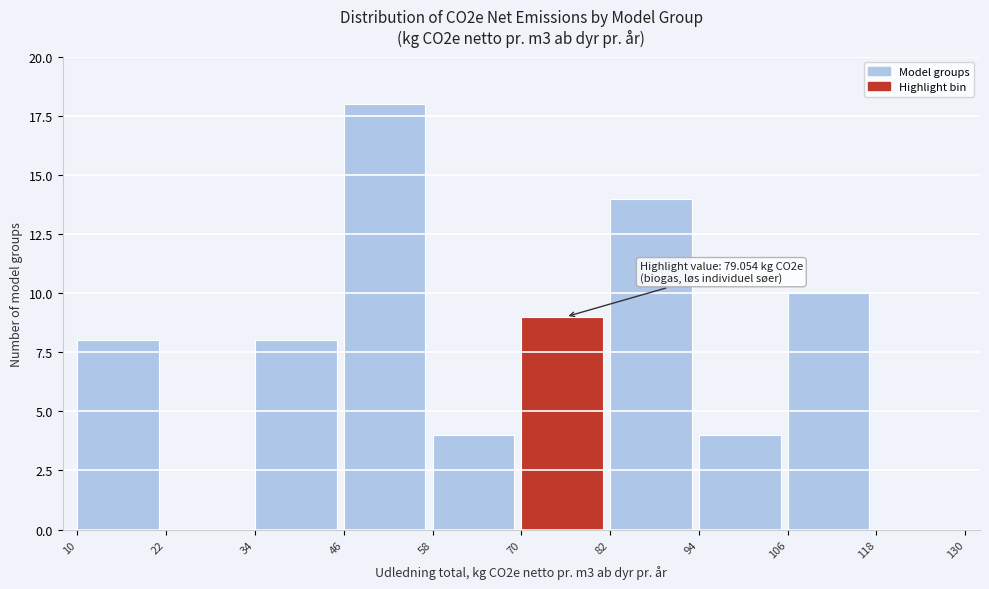

Which range on the x-axis has the tallest bar?

46 to 58